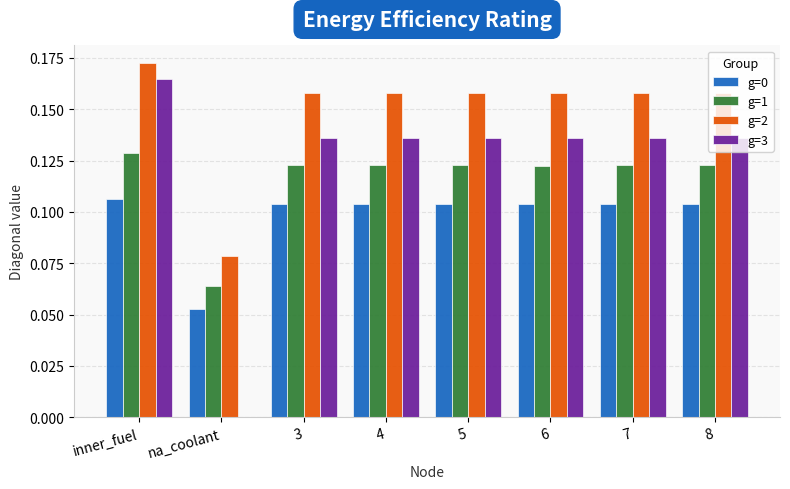

Is the value of g=1 at 7 greater than the value of g=0 at na_coolant?

Yes